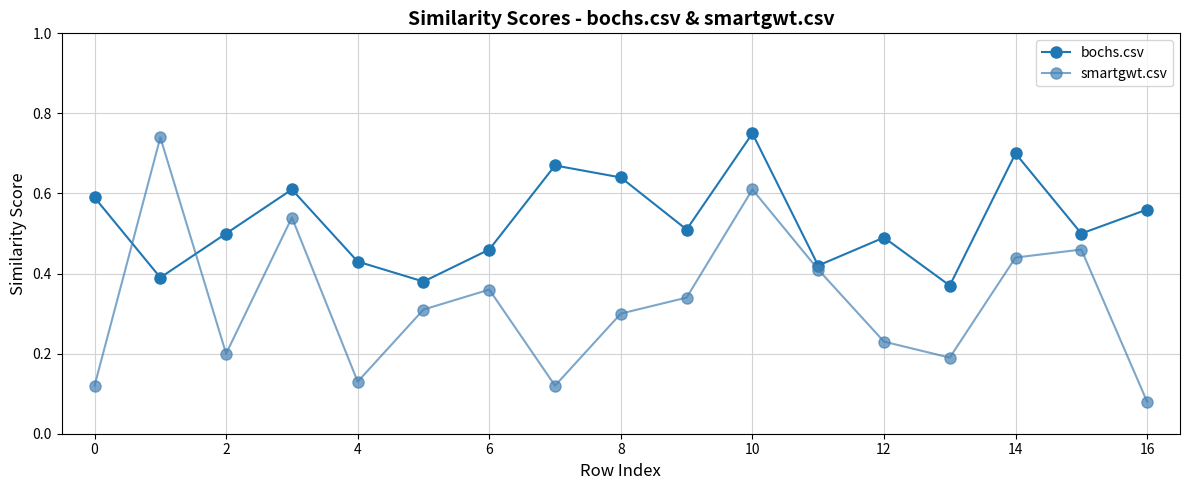

Which series has the largest total across all categories?

bochs.csv